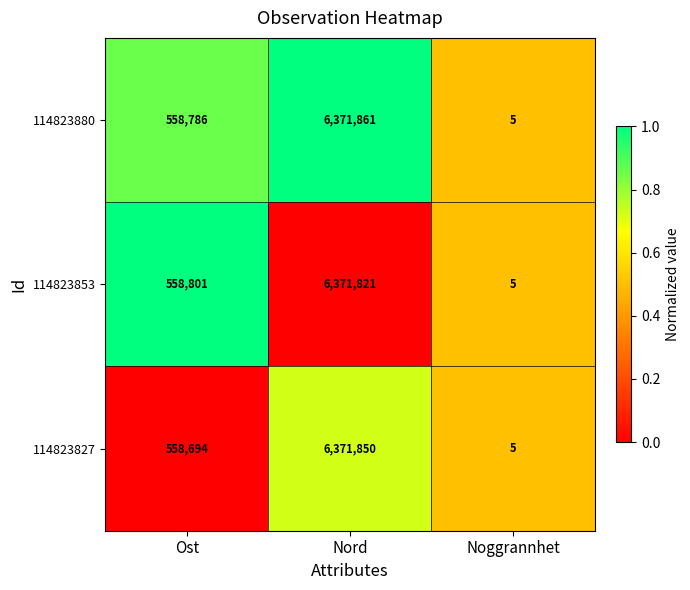

Which series has the largest range (max minus min)?

114823880